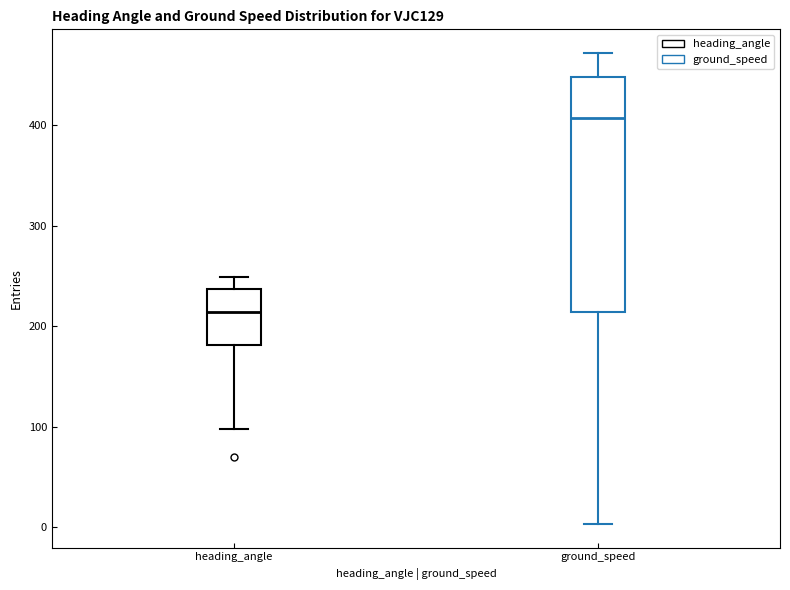

Comparing the boxes themselves (not the whiskers), which one is the tallest?

ground_speed